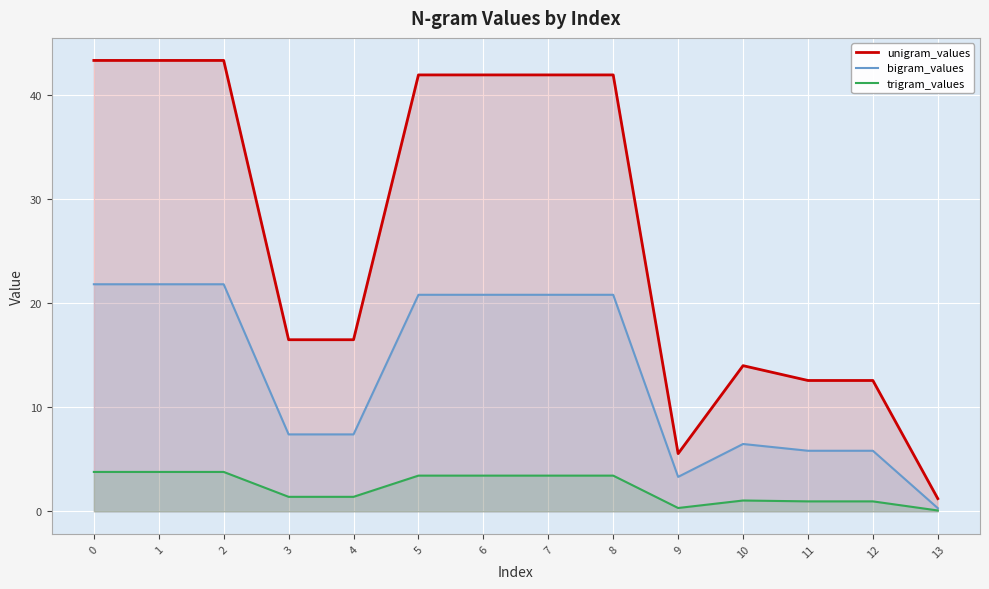

Reading right to left, what are all the values shown in this chart?

unigram_values: 1.2	12.6	12.6	14.0	5.5	41.9	41.9	41.9	41.9	16.5	16.5	43.3	43.3	43.3
bigram_values: 0.3	5.8	5.8	6.5	3.3	20.8	20.8	20.8	20.8	7.4	7.4	21.8	21.8	21.8
trigram_values: 0.1	1.0	1.0	1.0	0.3	3.4	3.4	3.4	3.4	1.4	1.4	3.8	3.8	3.8